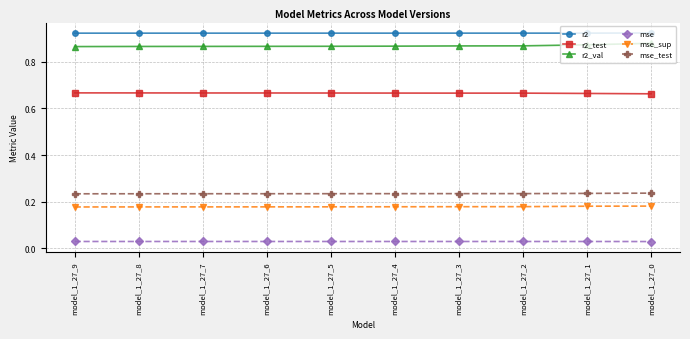

At how many categories does at least one series exceed 0?

10